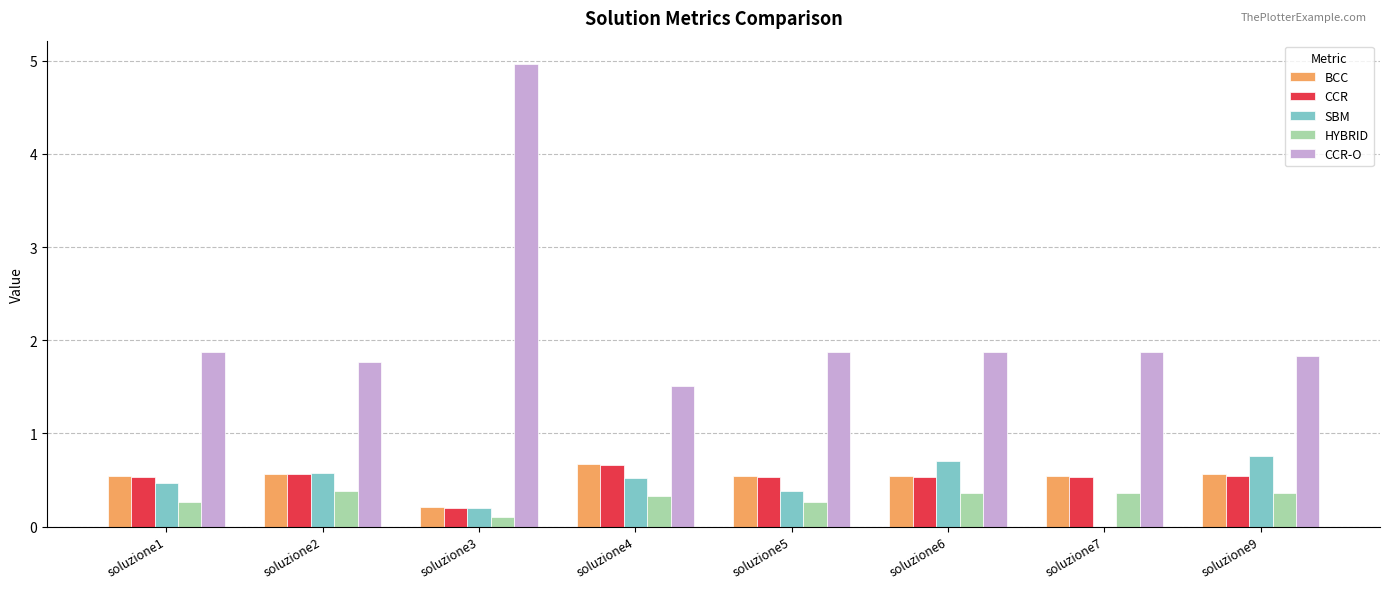

At which label is CCR closest to 0?

soluzione3